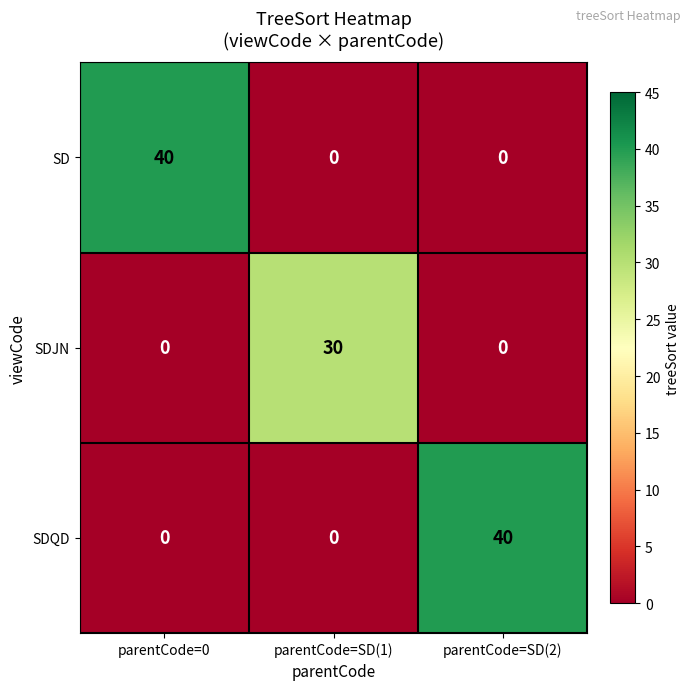

What is the difference between the SDJN values at parentCode=SD(1) and parentCode=SD(2)?

30